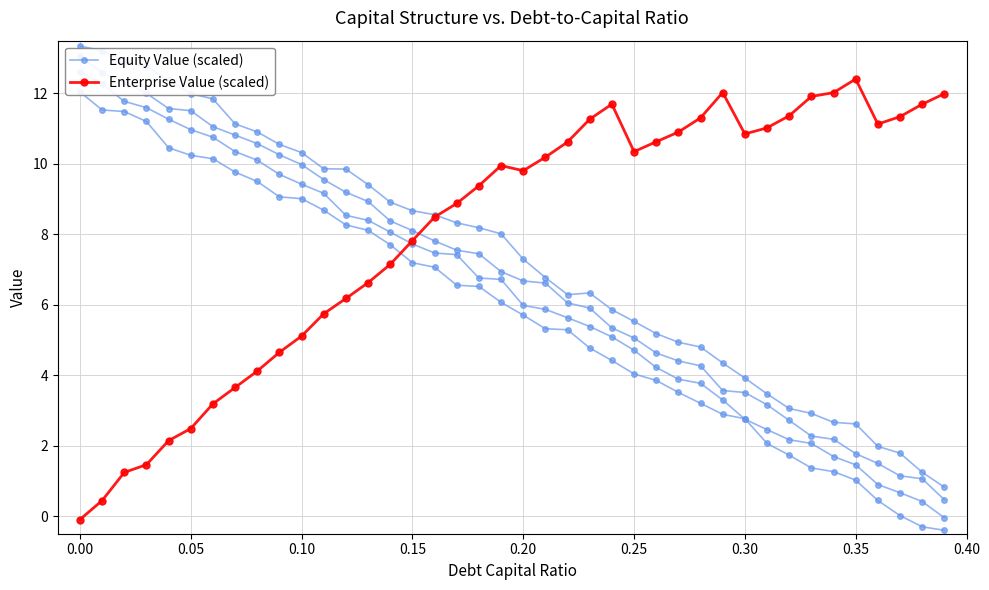

What is the highest value of the Equity Value (scaled) series?

12.0